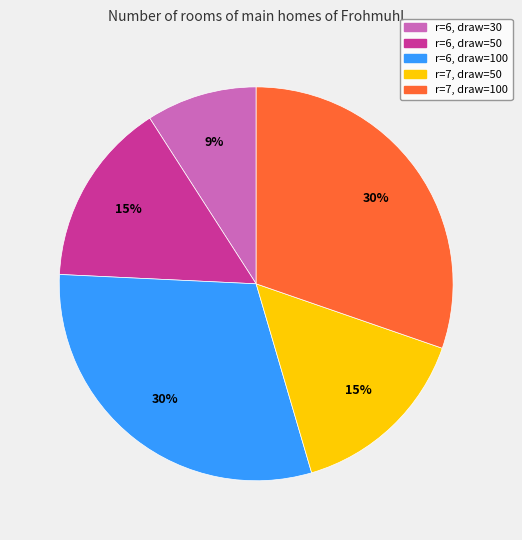

What is the ratio of the value at r=6, draw=30 to the value at r=7, draw=50?

0.6